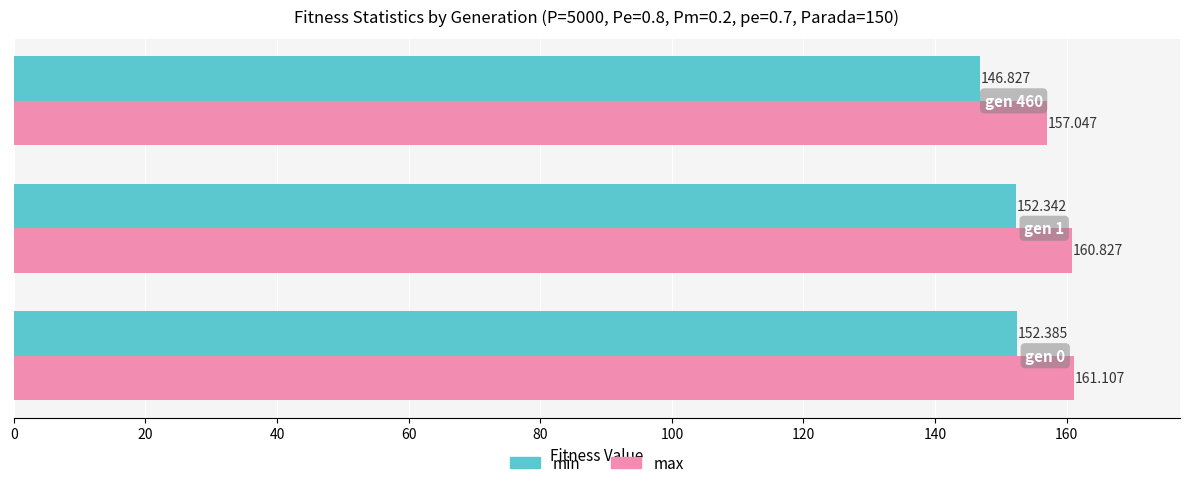

Rank the series by their maximum value, from highest to lowest.

max, min